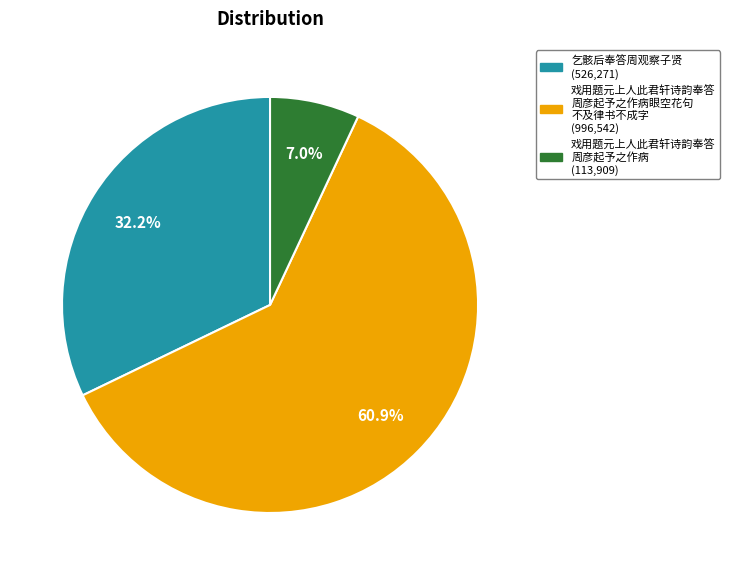

Do 乞骸后奉答周观察子贤 (526,271) and 戏用题元上人此君轩诗韵奉答 周彦起予之作病 (113,909) together represent more than half of the pie?

No